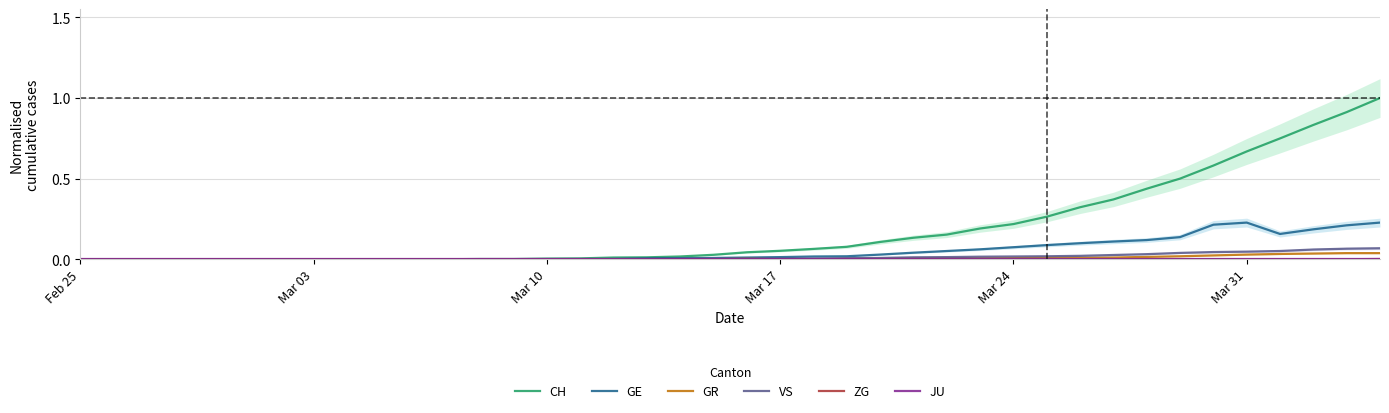

The GE series shows 0.1 at Mar 31. True or false?

False